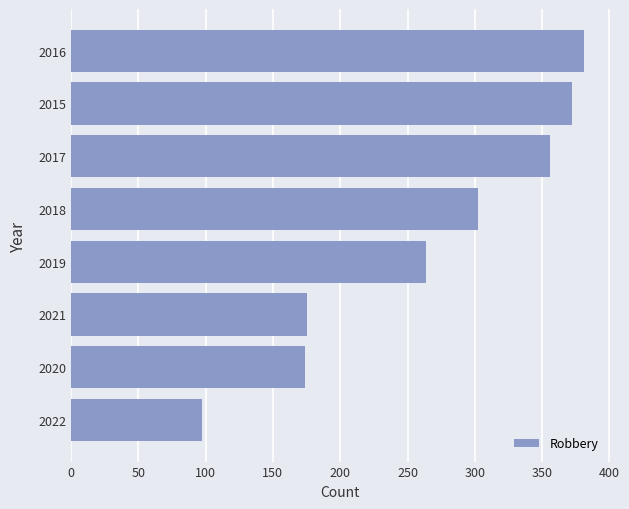

Which has a higher value, 2017 or 2020?

2017